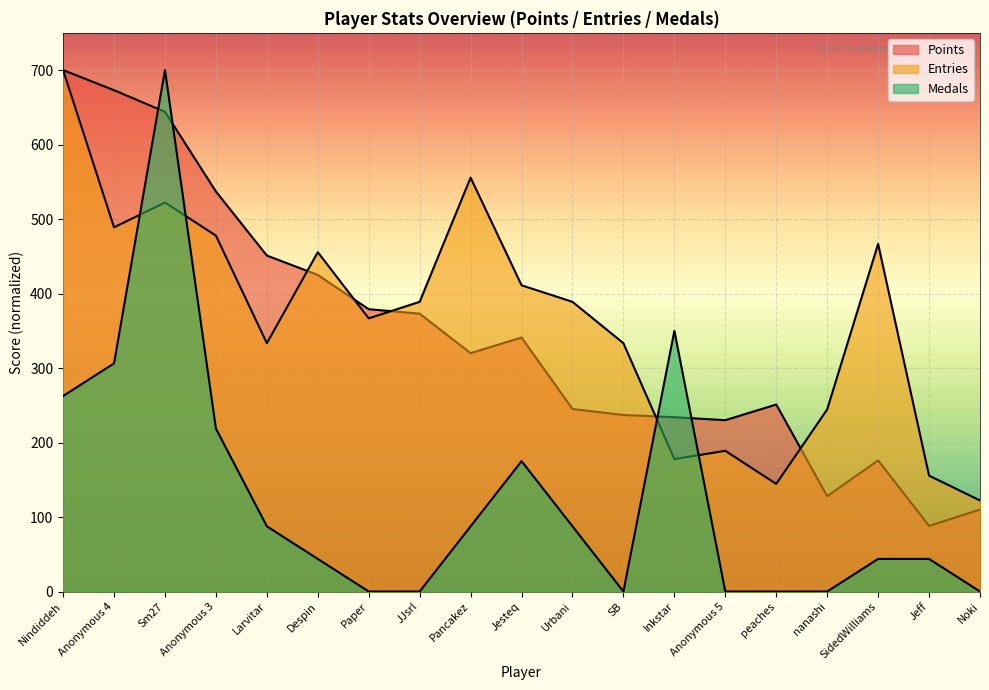

Is the value of Medals at Pancakez greater than the value of Entries at Inkstar?

No